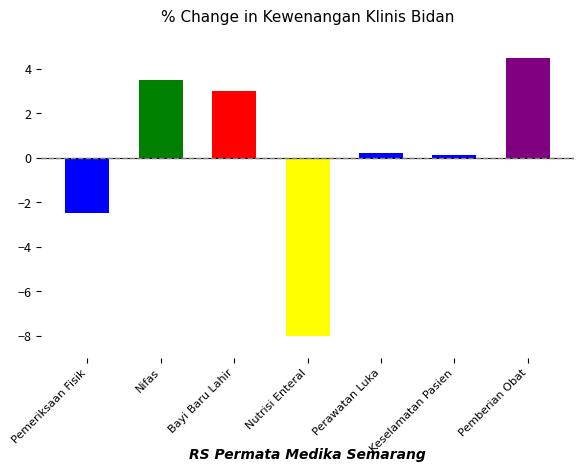

Are the bars horizontal?

No